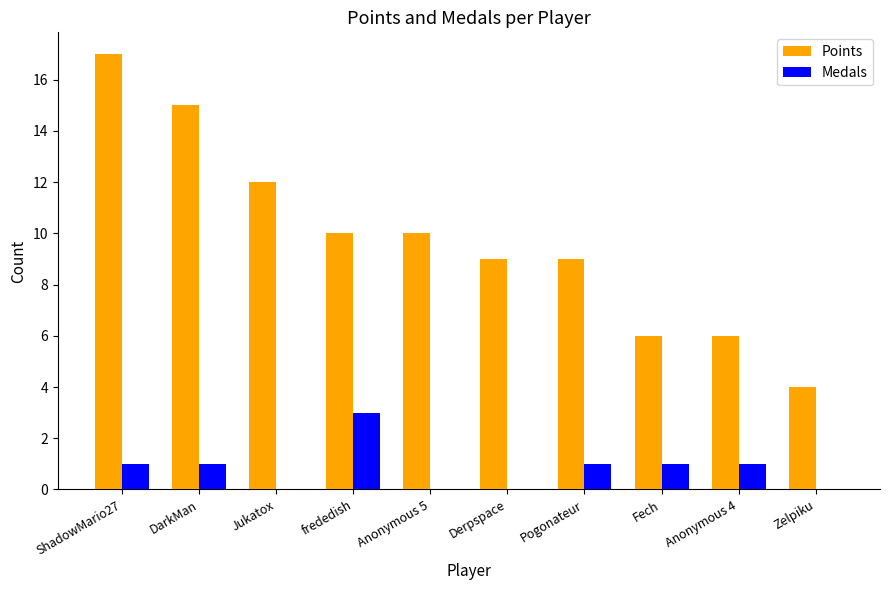

At which category is the sum across all series the highest?

ShadowMario27